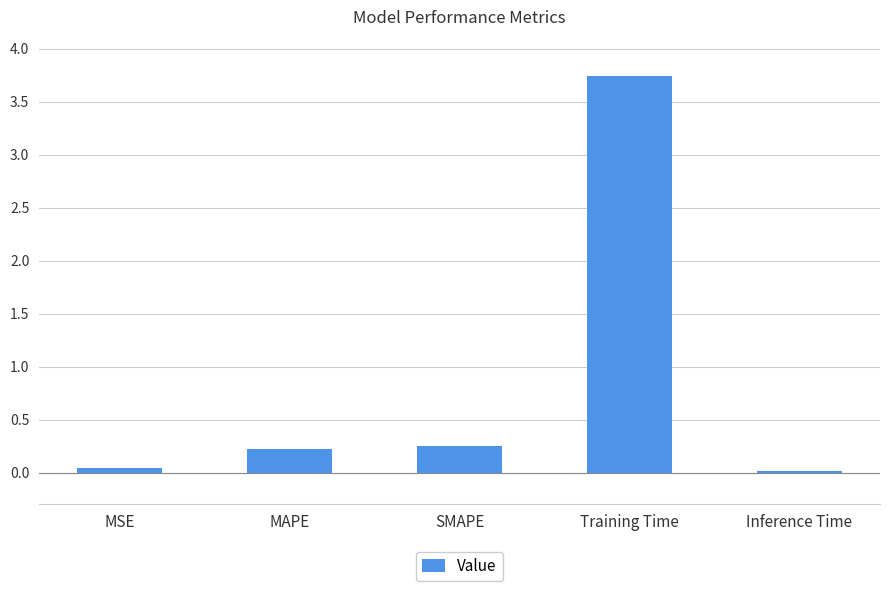

What is the difference between the maximum and minimum values?

3.7